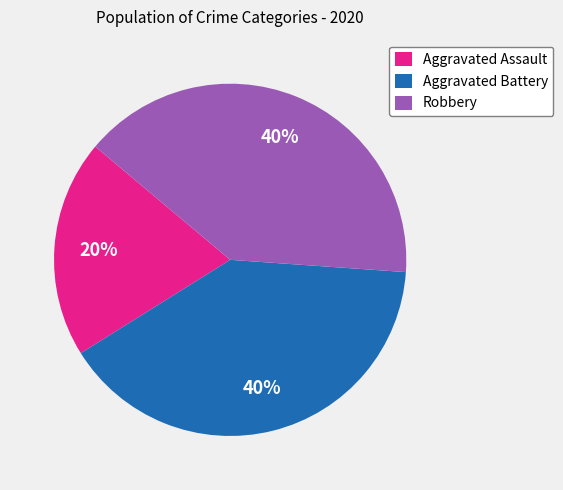

What is the ratio of the value at Aggravated Assault to the value at Robbery?

0.5